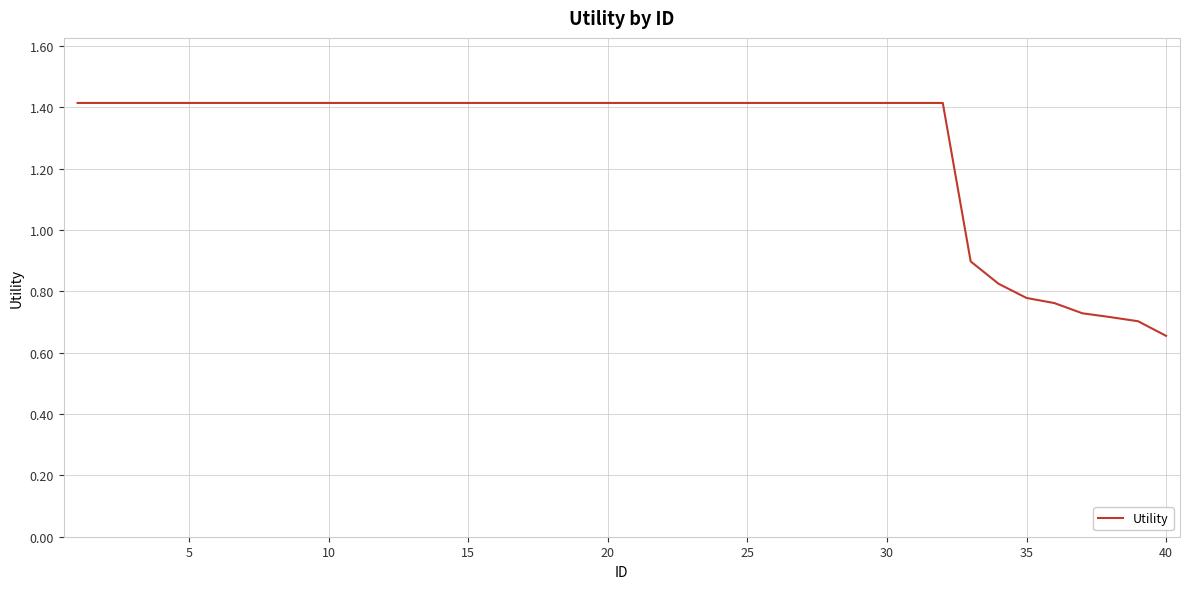

Which category has the lowest value across all series?

40